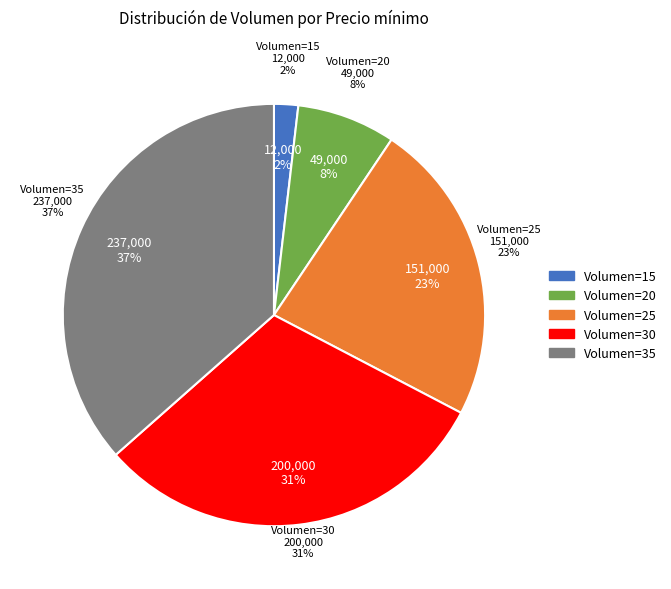

Is it true that 22 is 8% of the pie?

False